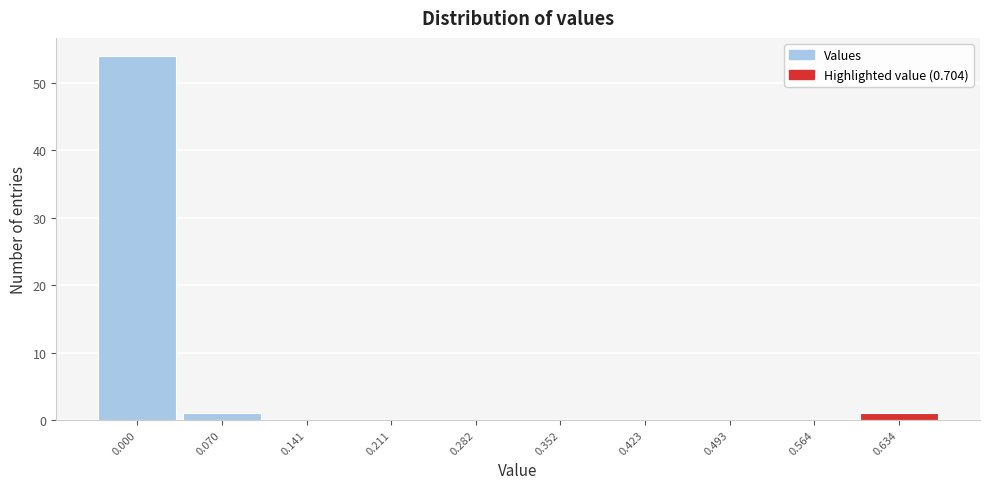

Reading right to left, what are all the values shown in this chart?

0.634=1	0.564=0	0.493=0	0.423=0	0.352=0	0.282=0	0.211=0	0.141=0	0.070=1	0.000=54